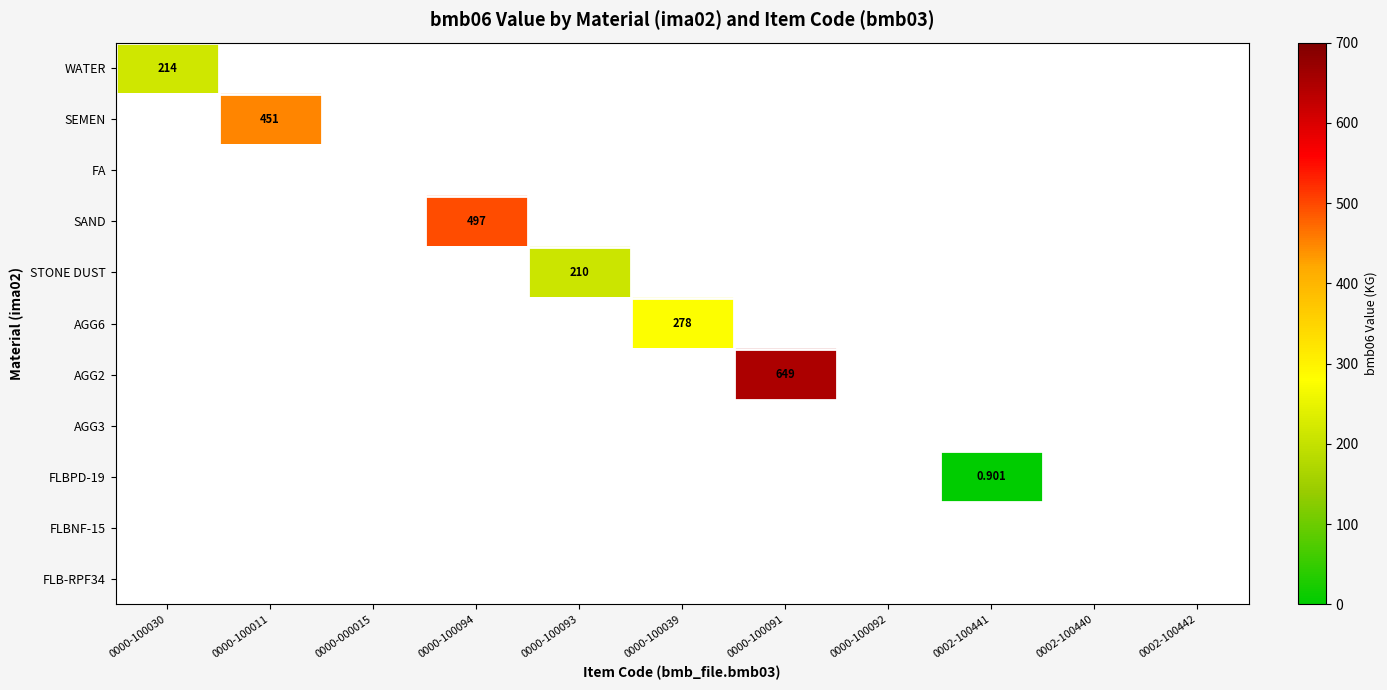

How many values in the SEMEN series exceed 0?

1